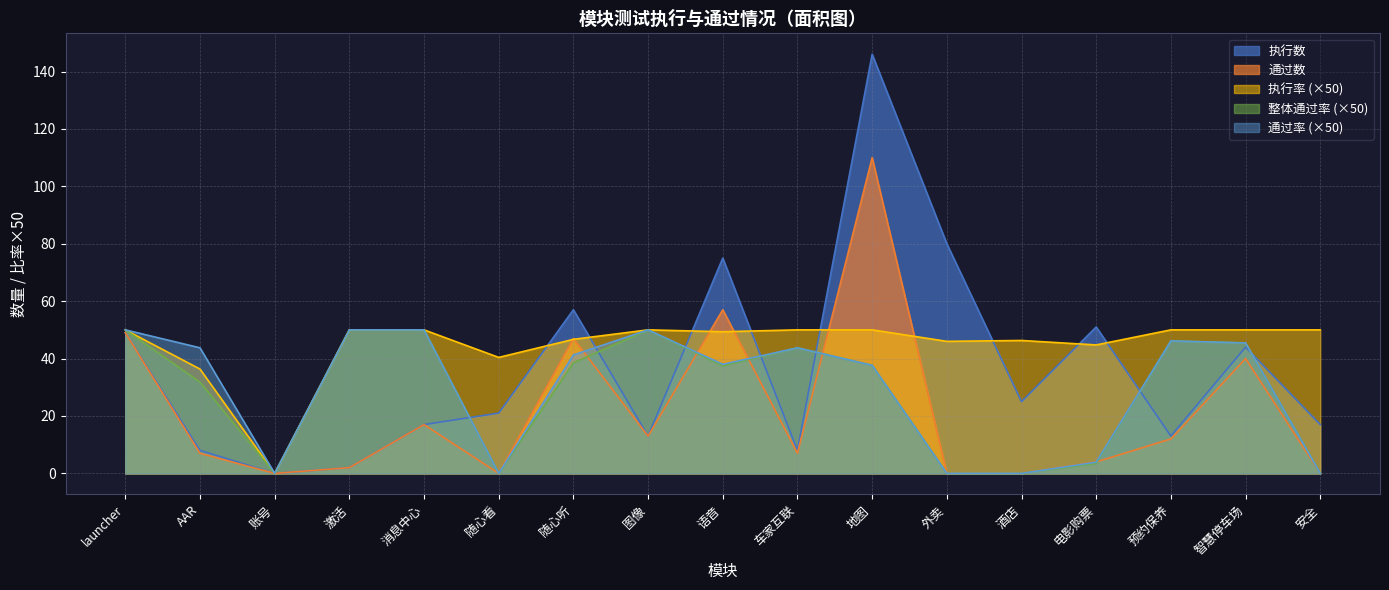

The value of 执行数 at 账号 is 69.1. True or false?

False